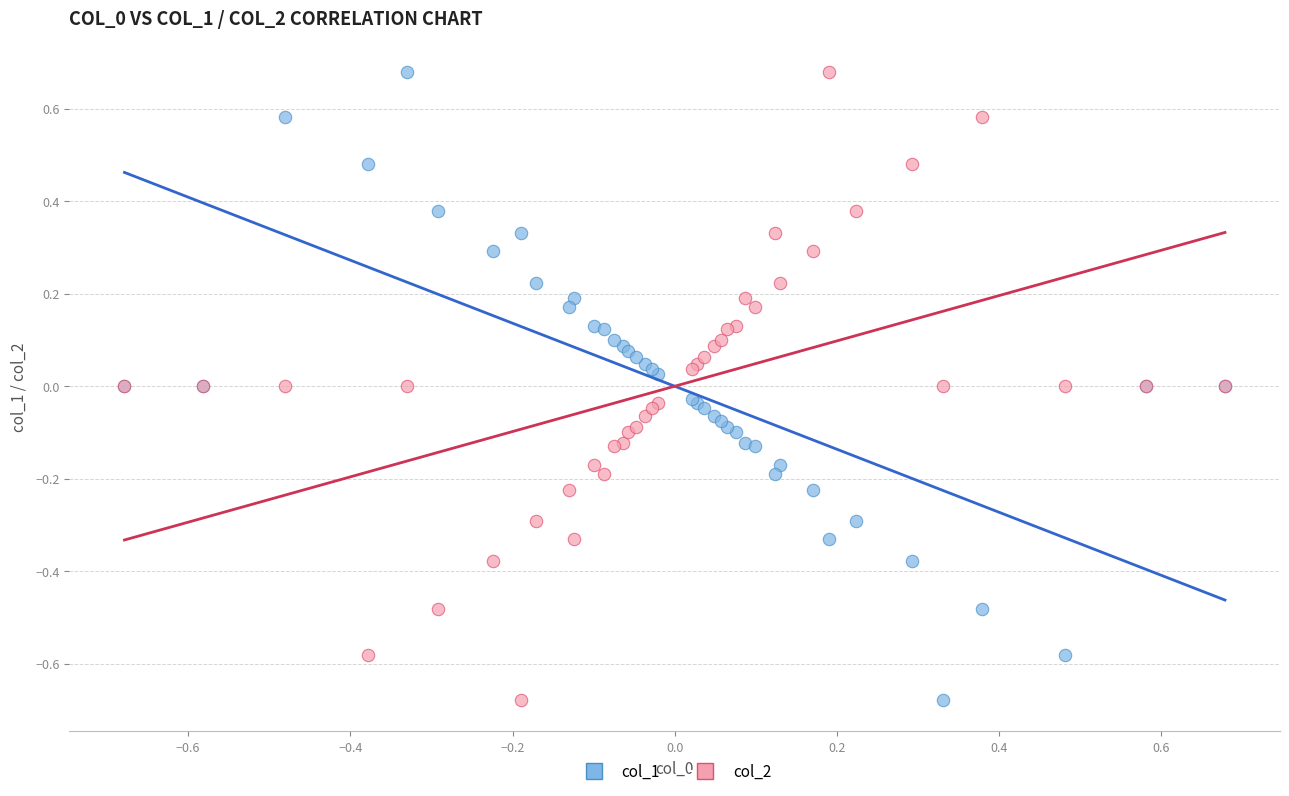

What are all the series names shown in the legend?

col_1, col_2